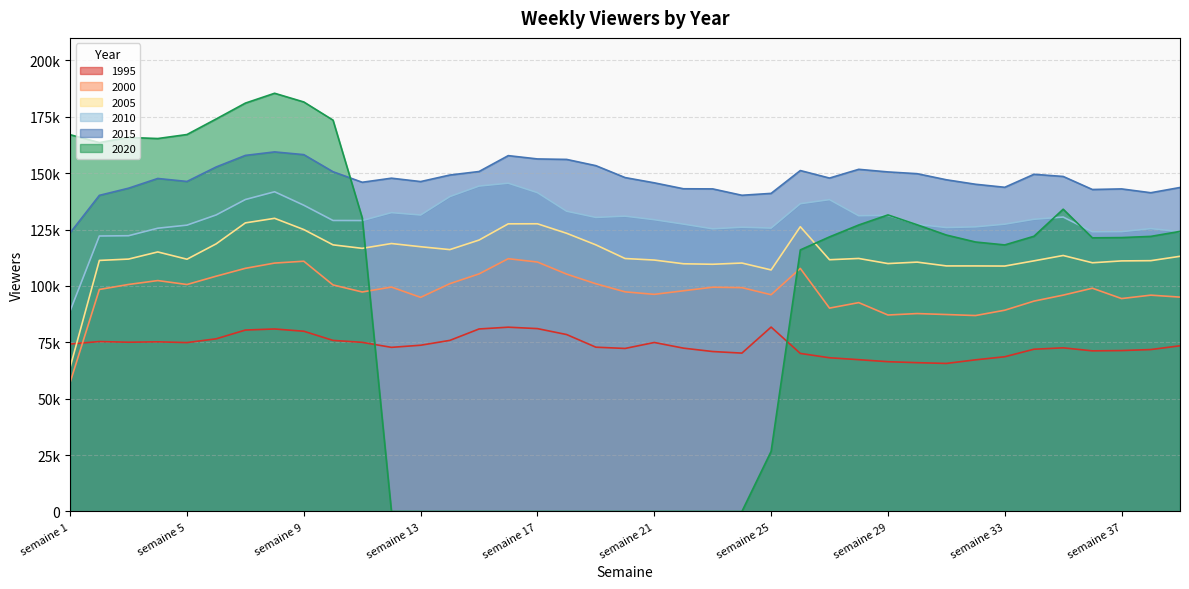

Does the chart display data point markers on the line(s)?

No